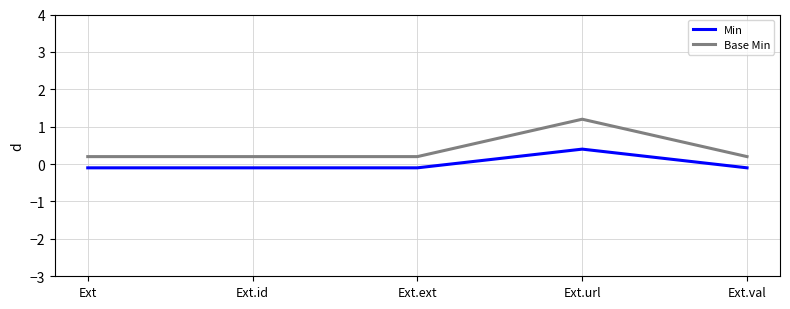

What is the difference between the Min values at Ext.id and Ext.url?

0.5